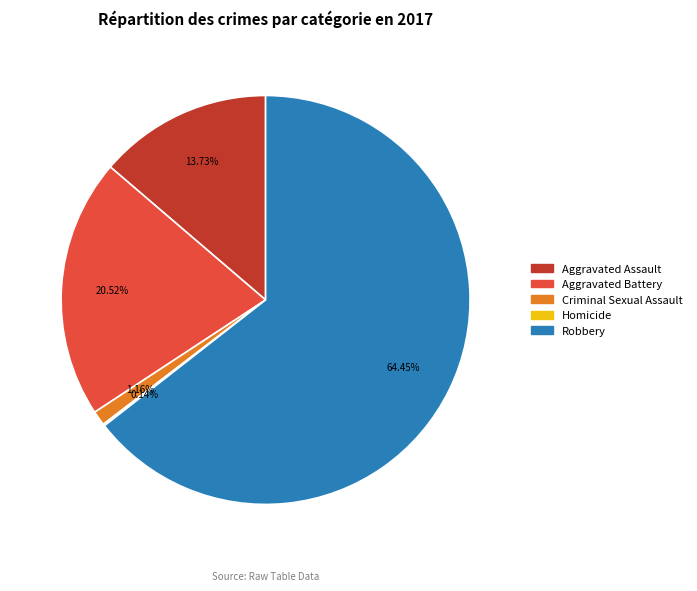

What is the largest slice in the pie chart?

Robbery